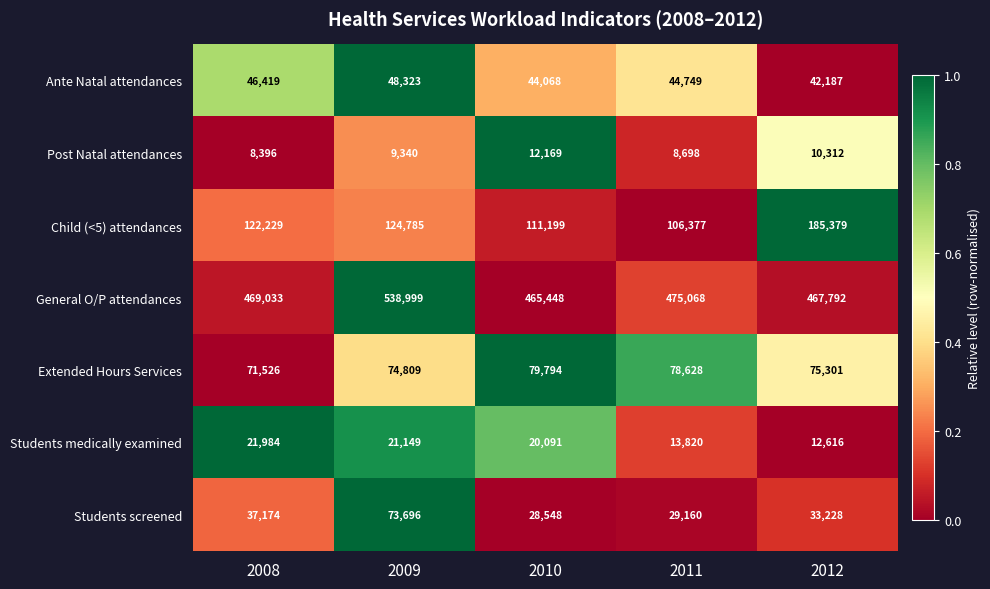

At which category is the sum across all series the highest?

2009